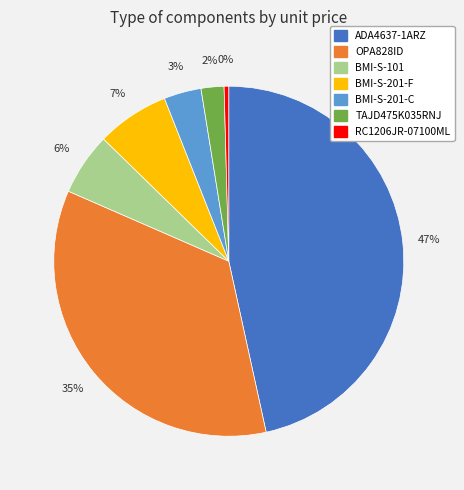

Which category has the smallest portion of the pie?

RC1206JR-07100ML